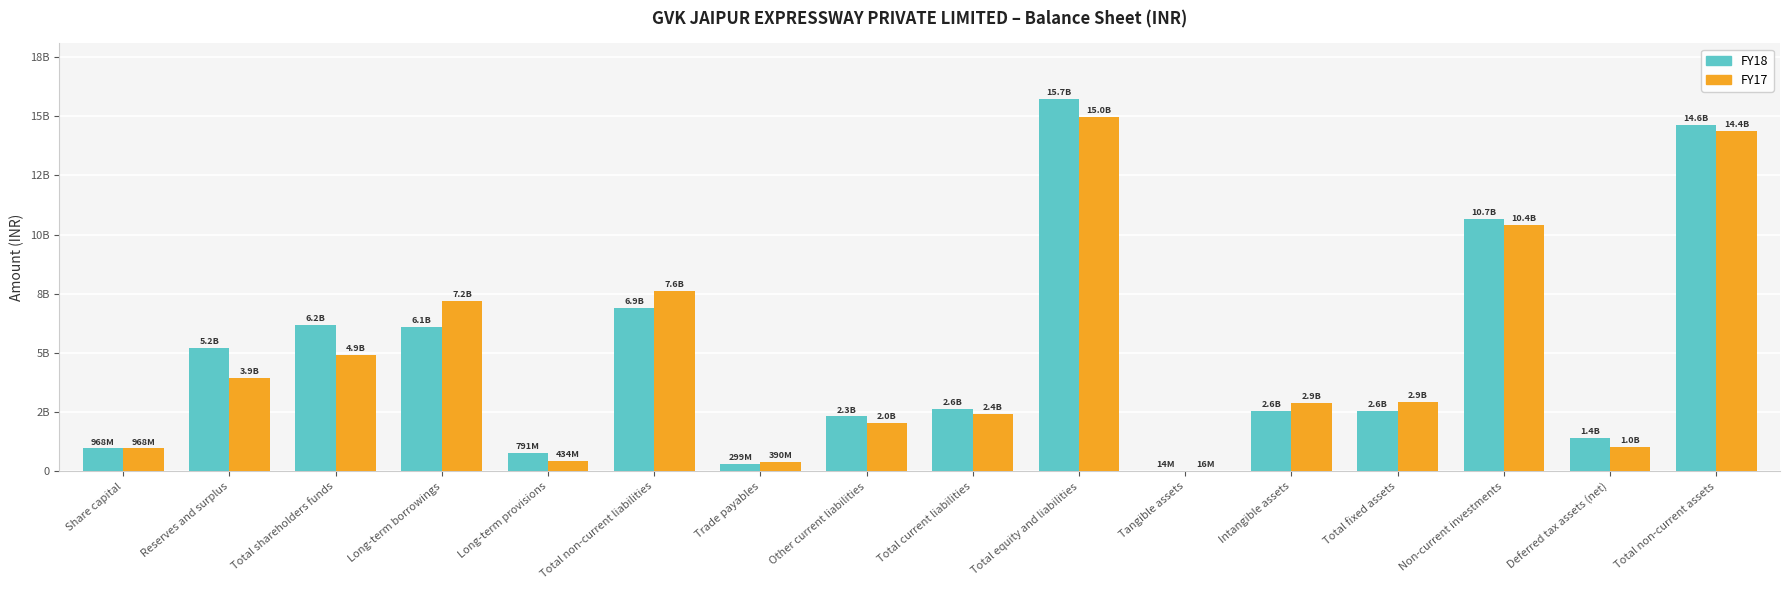

At how many categories does at least one series exceed 3629018456?

7